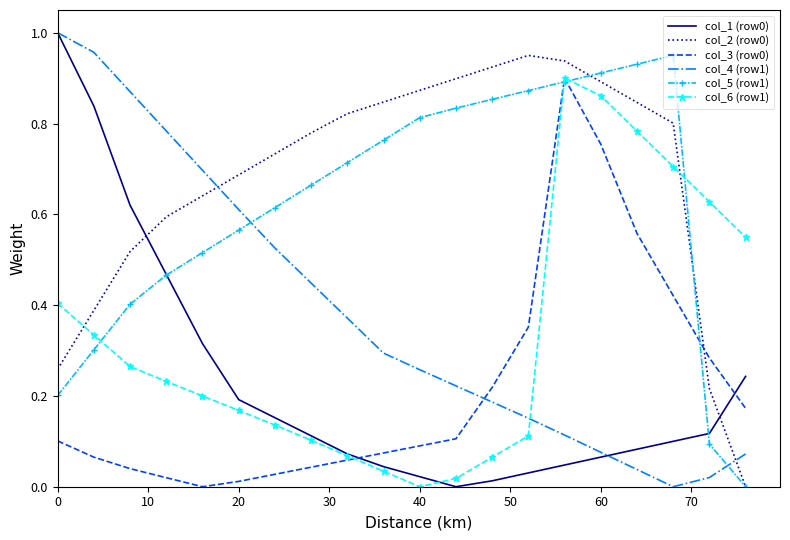

Which series ends up on top after the final intersection of col_4 (row1) and col_5 (row1)?

col_4 (row1)